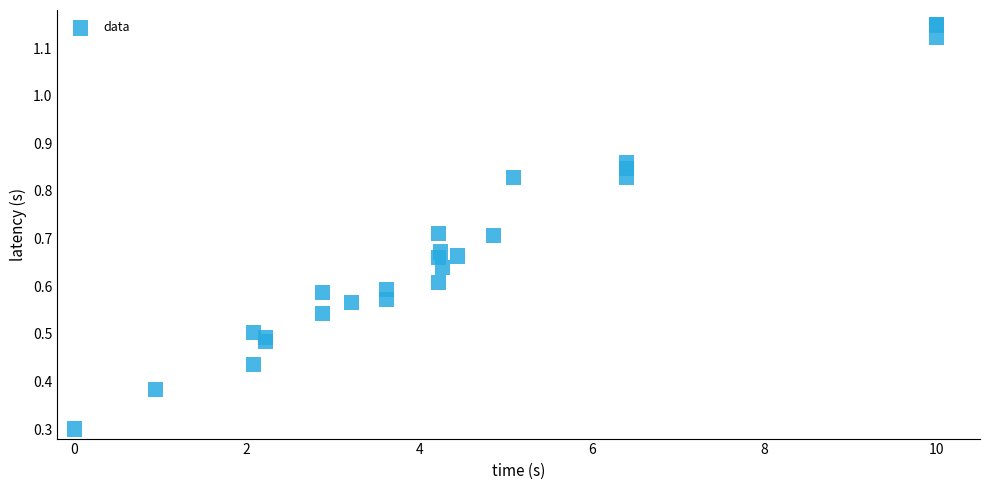

What Y value in the scatter plot is closest to 0?

0.3